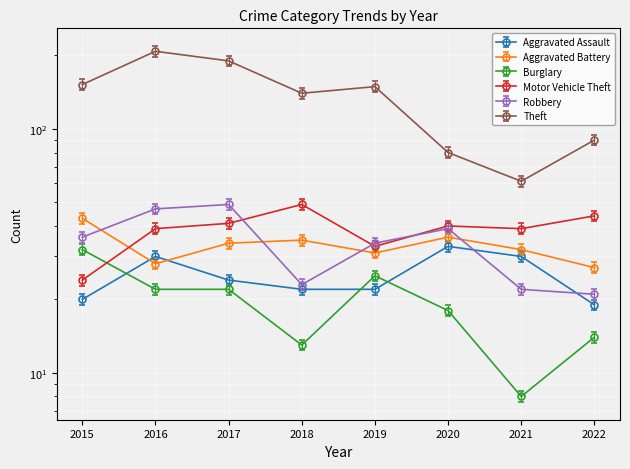

How many data points in Motor Vehicle Theft are less than 38?

4